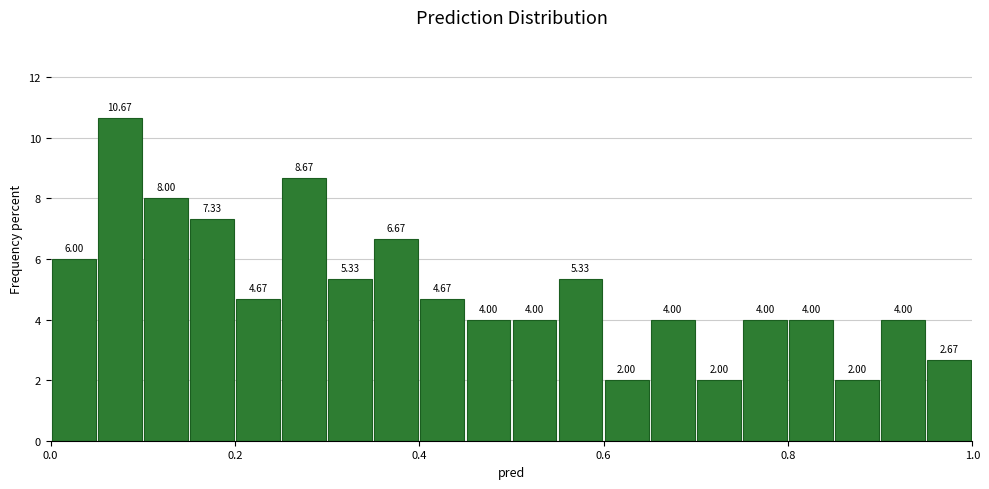

Read against the x-axis, roughly where is the centre of the tallest bar?

0.08